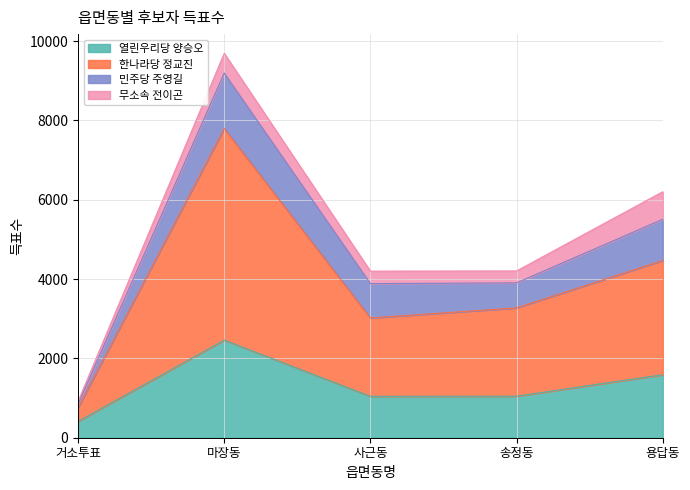

True or false: 한나라당 정교진 and 열린우리당 양승오 intersect in this chart.

False